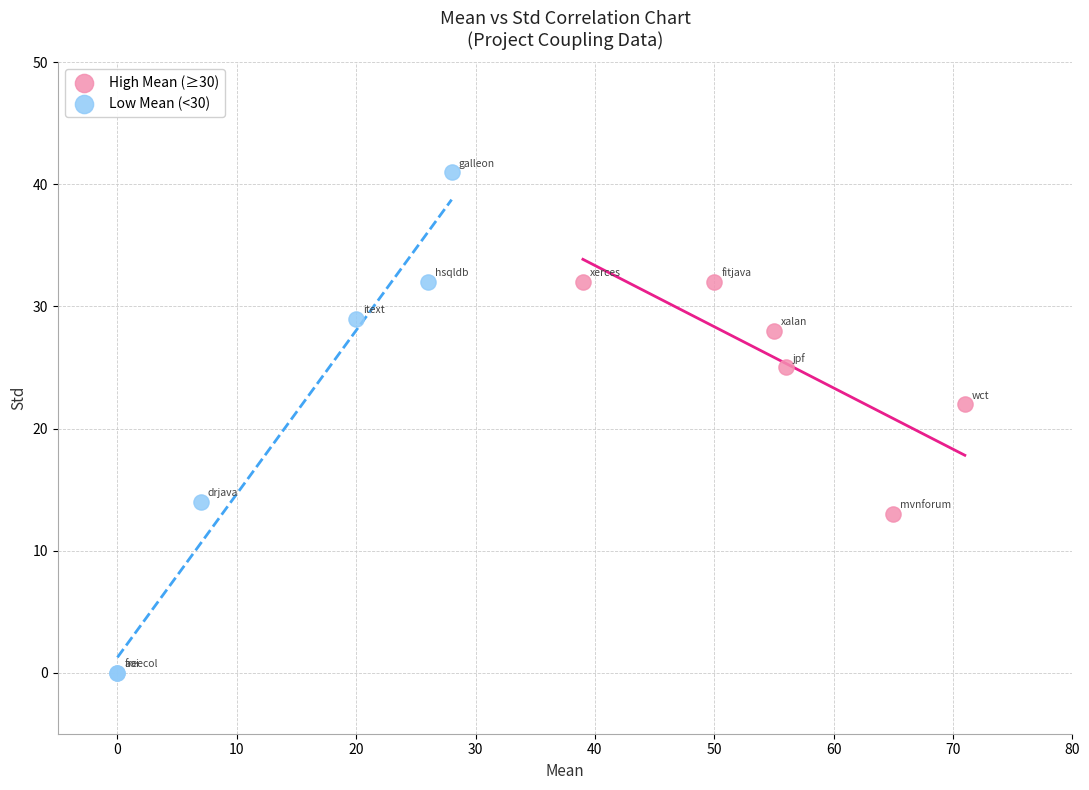

Which series contains the highest Y value?

Low Mean (<30)